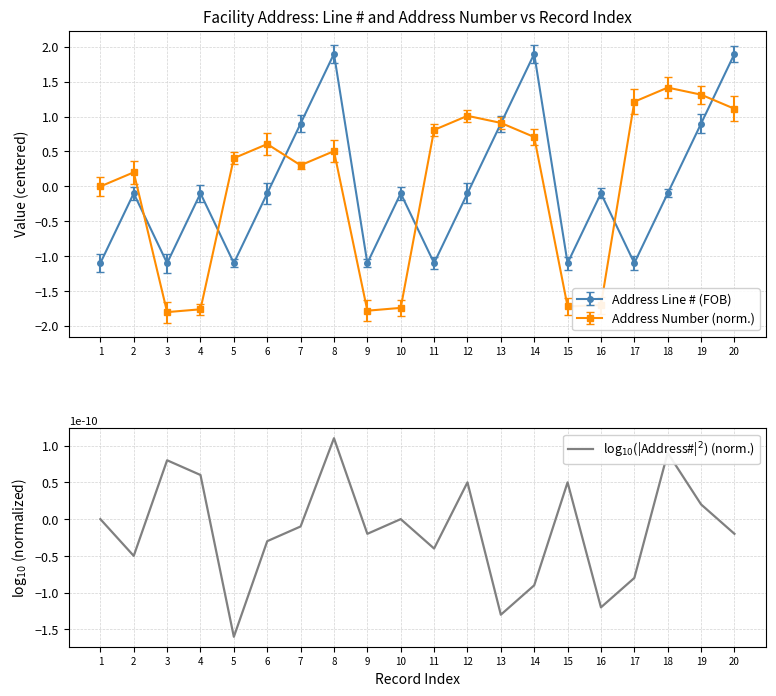

Does the chart have visible grid lines?

Yes